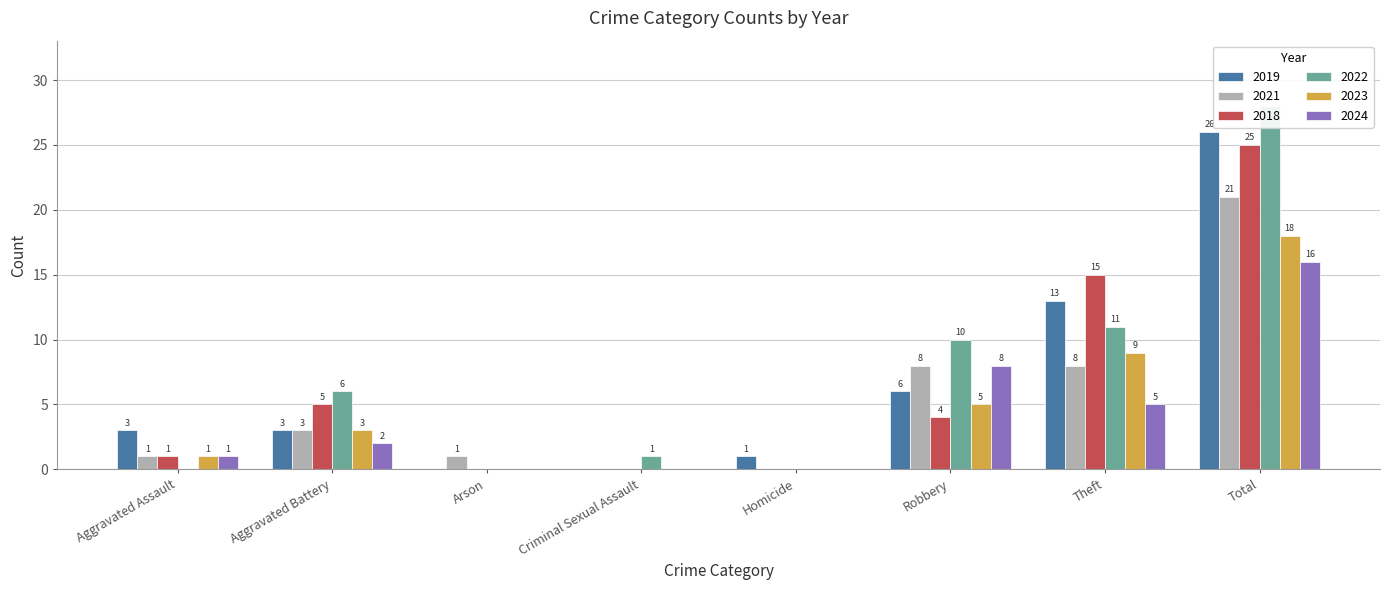

The 2021 series shows 8 at Theft. True or false?

True